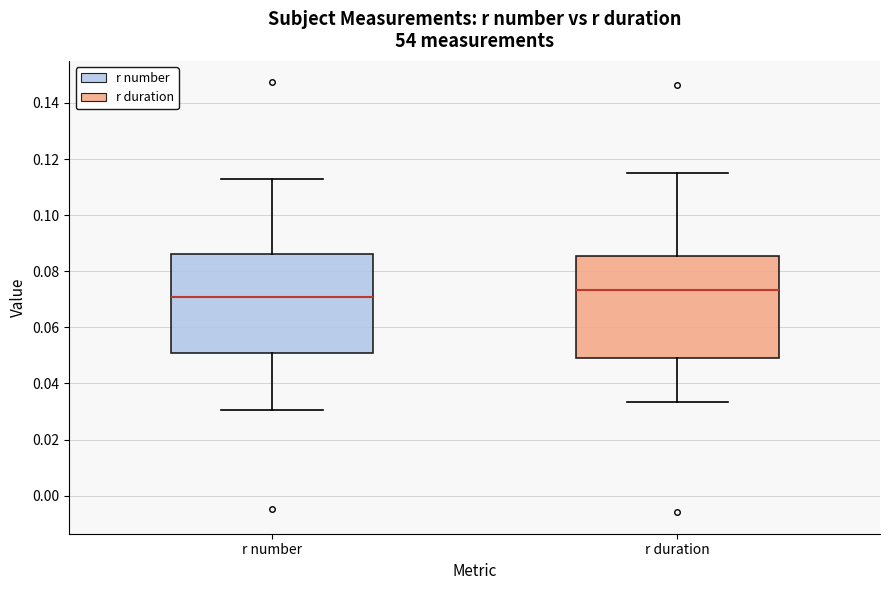

Which box has the lowest median line?

r number